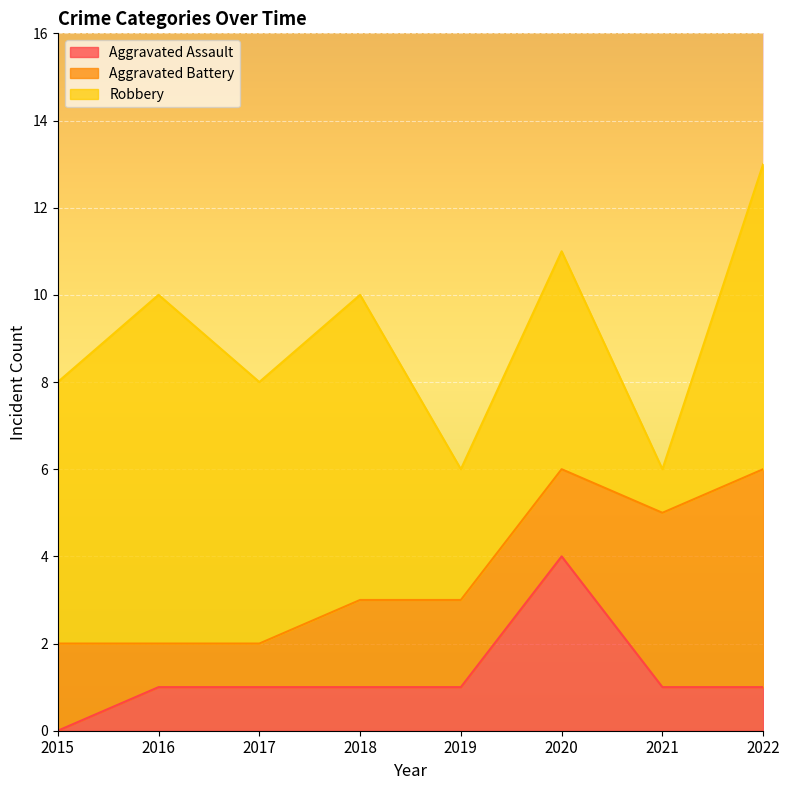

Which series changed the most between 2016 and 2019?

Robbery